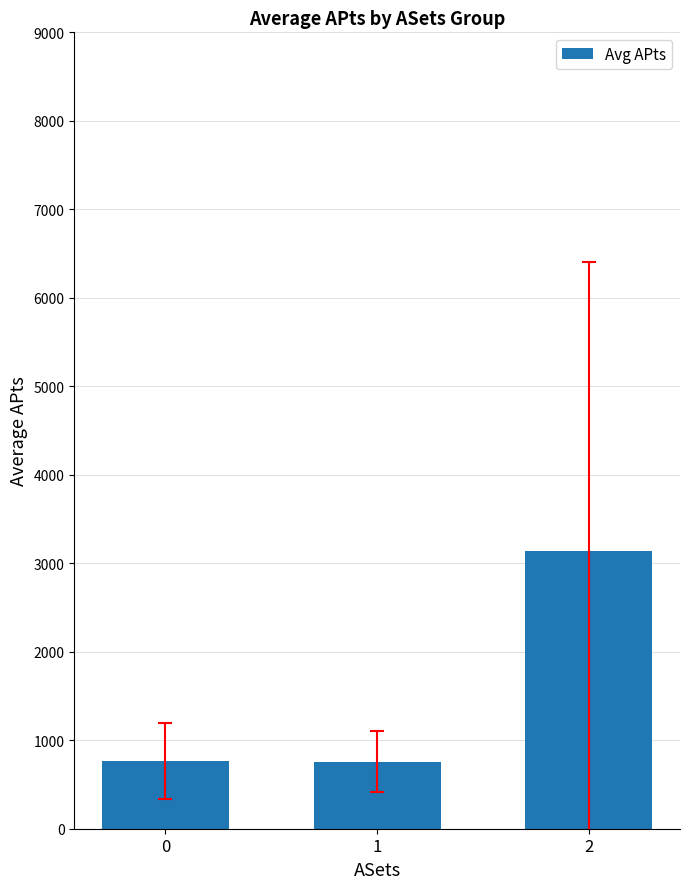

What is the greatest value displayed?

3133.6